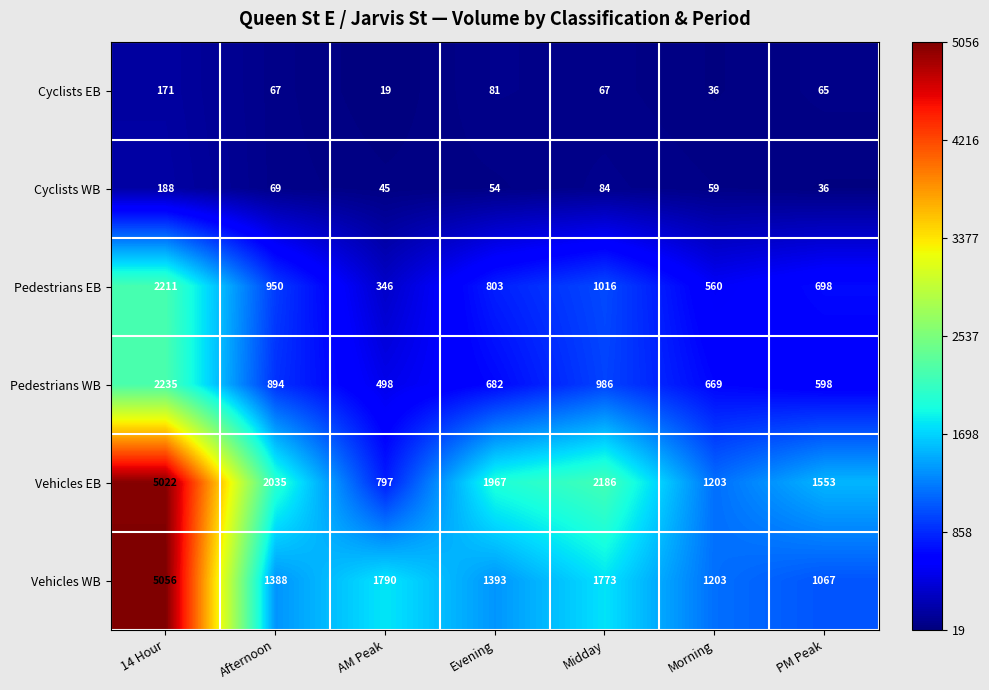

At how many categories does at least one series exceed 1791?

4